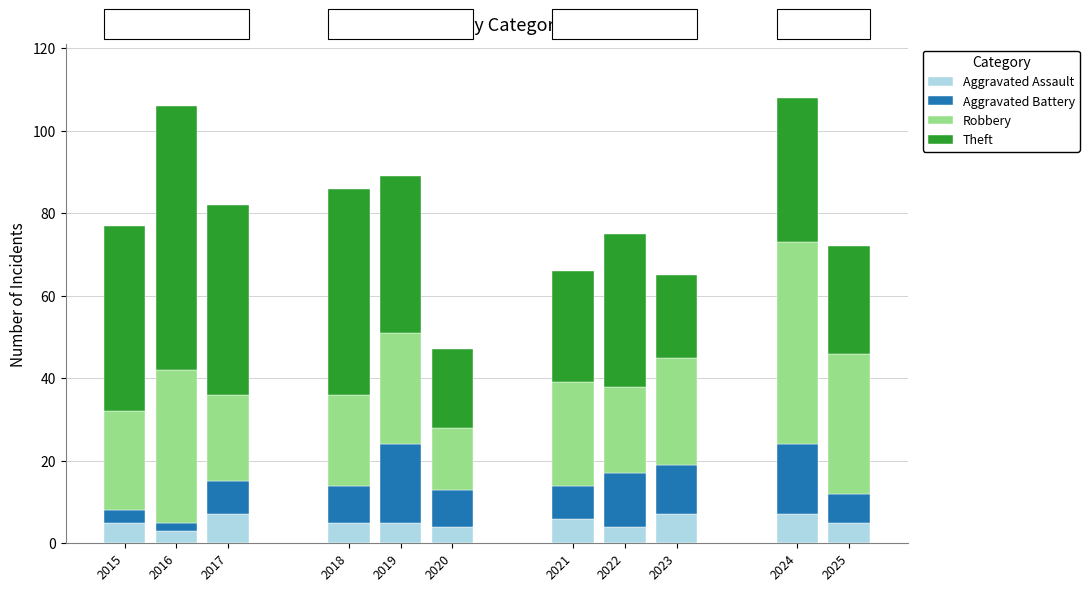

What is the highest value of the Aggravated Assault series?

7